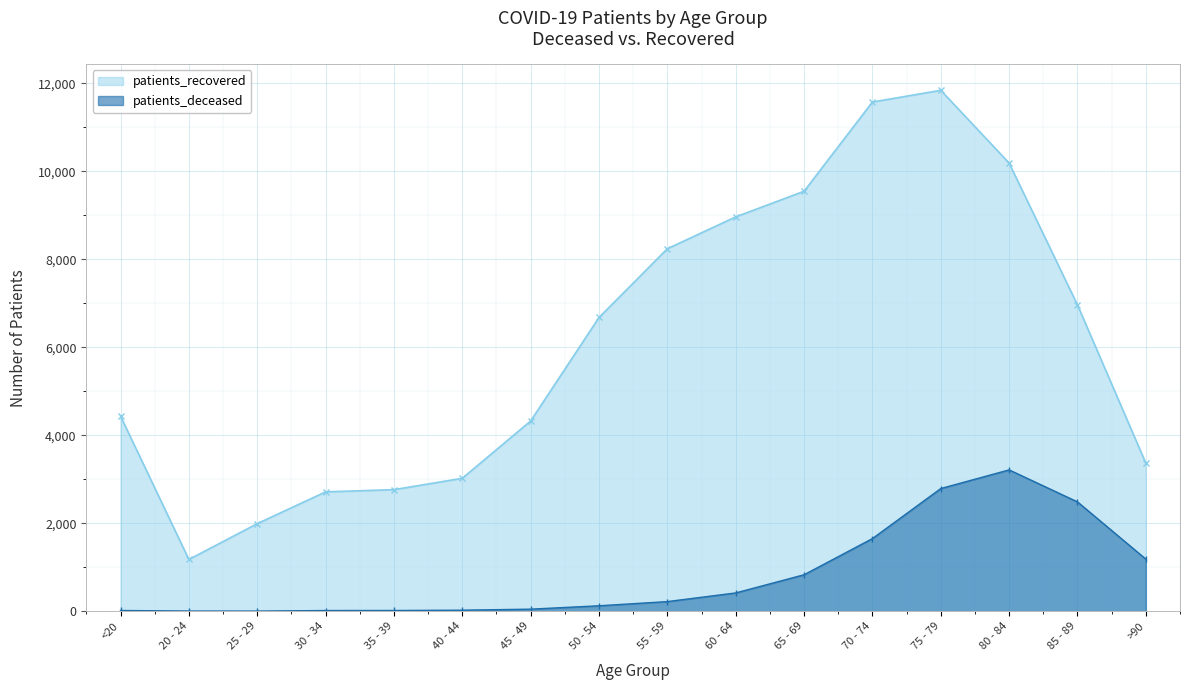

What is the difference between the maximum and second lowest values in the patients_recovered series?

9848